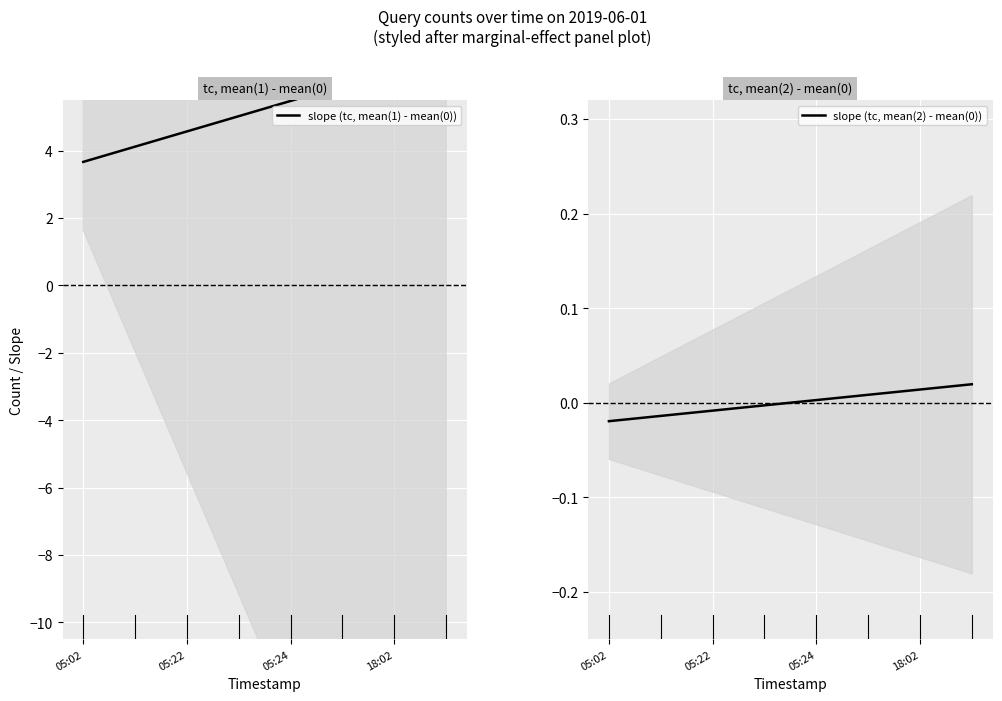

True or false: slope (tc, mean(2) - mean(0)) and slope (tc, mean(1) - mean(0)) cross at least once.

False